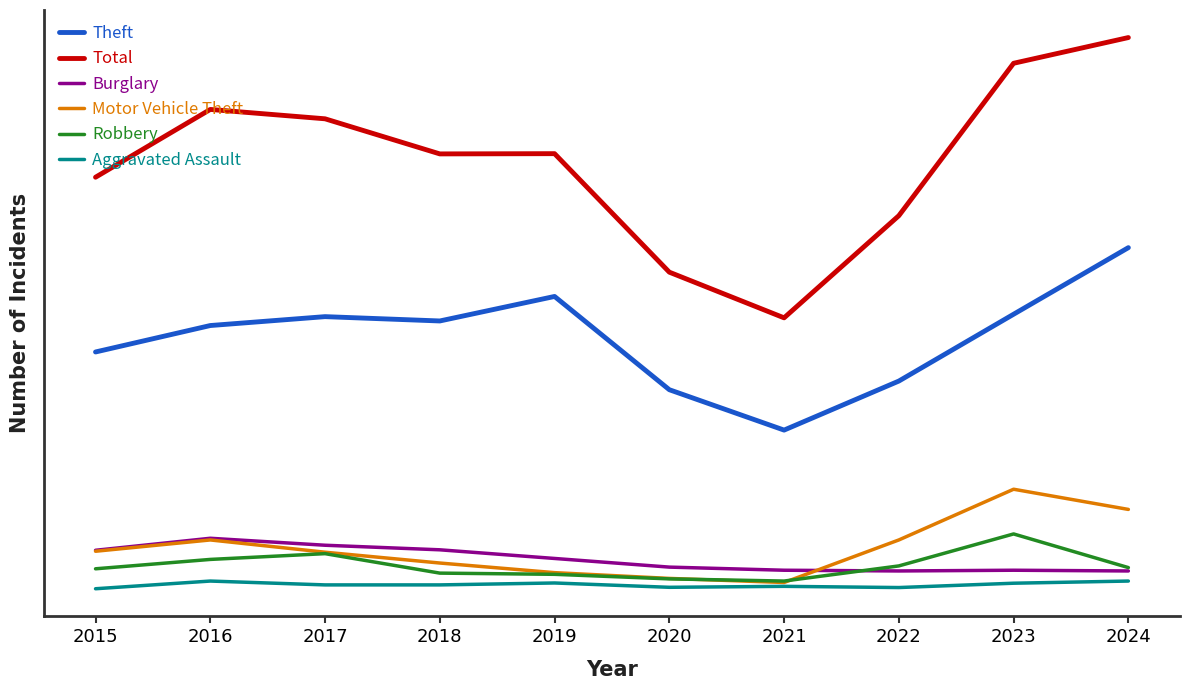

Does the chart have visible grid lines?

No